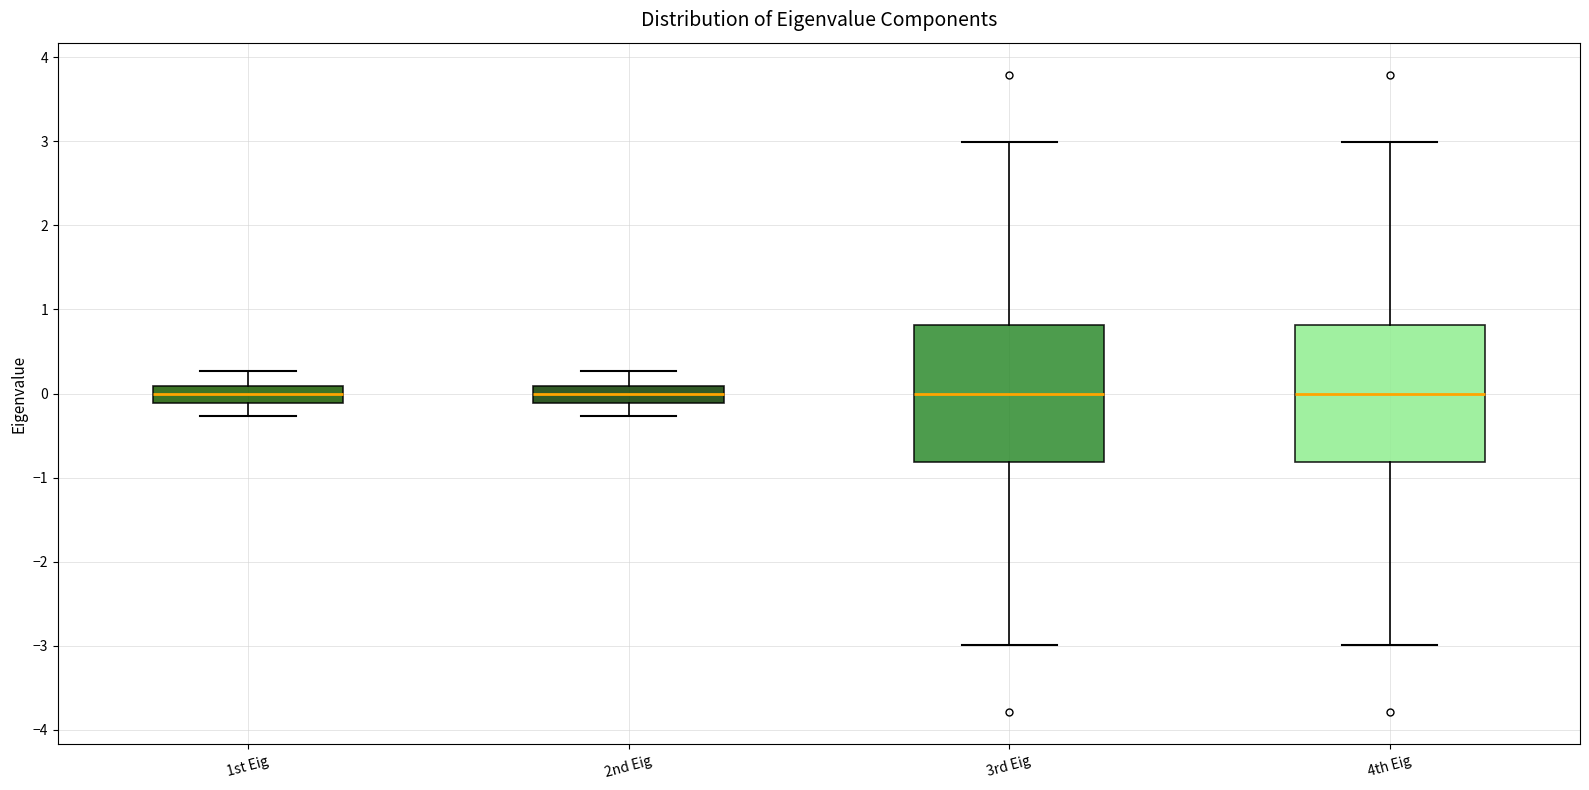

Where does the lower whisker of the box for 3rd Eig end on the y-axis? The values are not printed on the chart, so give them approximately, as read against the axis.

-3.0